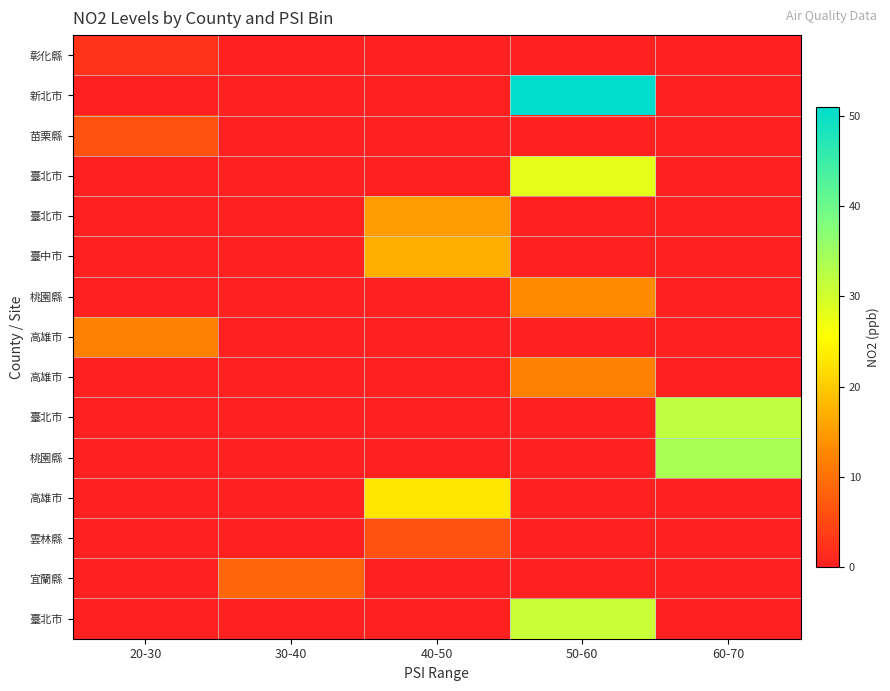

At how many categories does at least one series exceed 50?

1